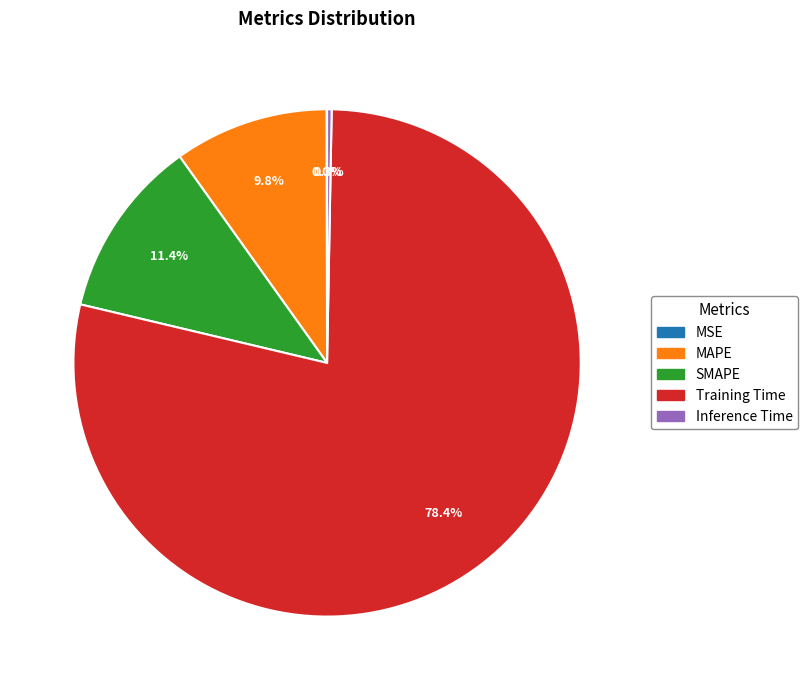

What is the total percentage of Training Time and MAPE?

88.3%